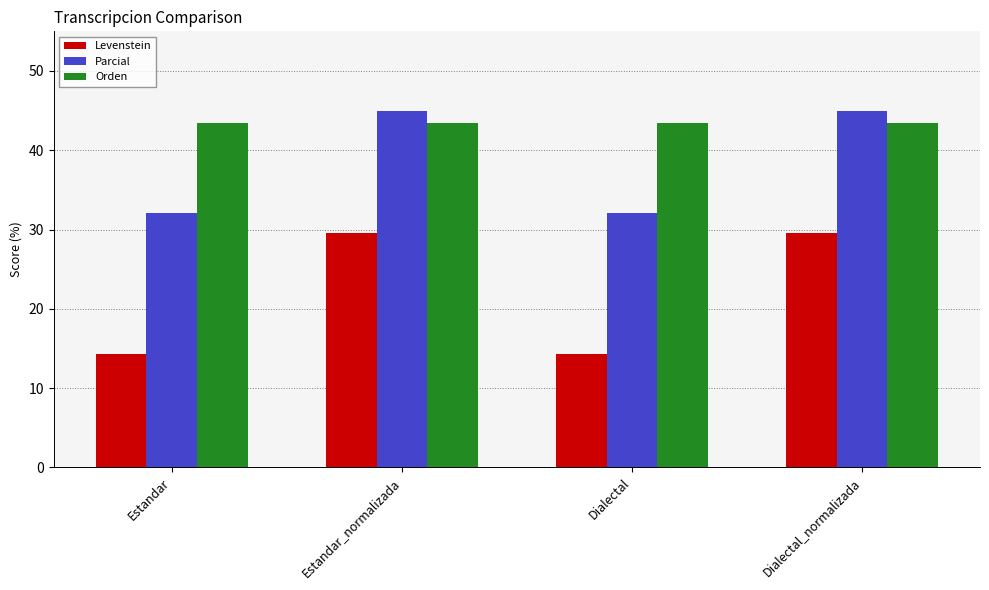

What are all the series names shown in the legend?

Levenstein, Parcial, Orden